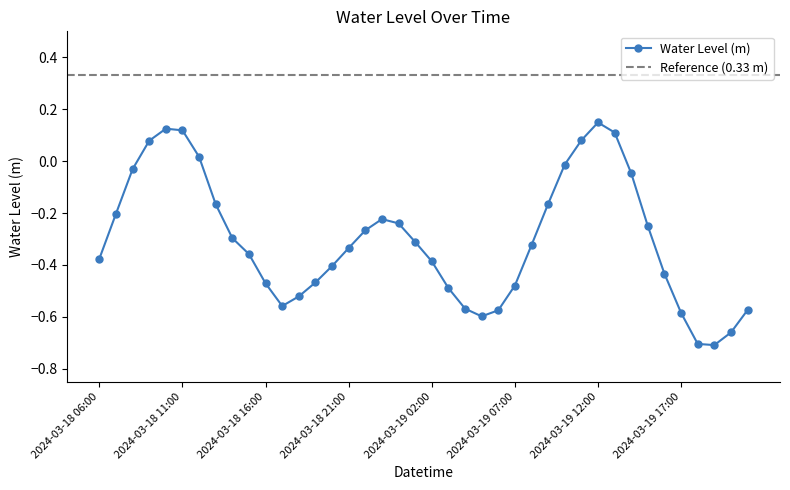

At which label does the data first exceed 0?

2024-03-18 09:00